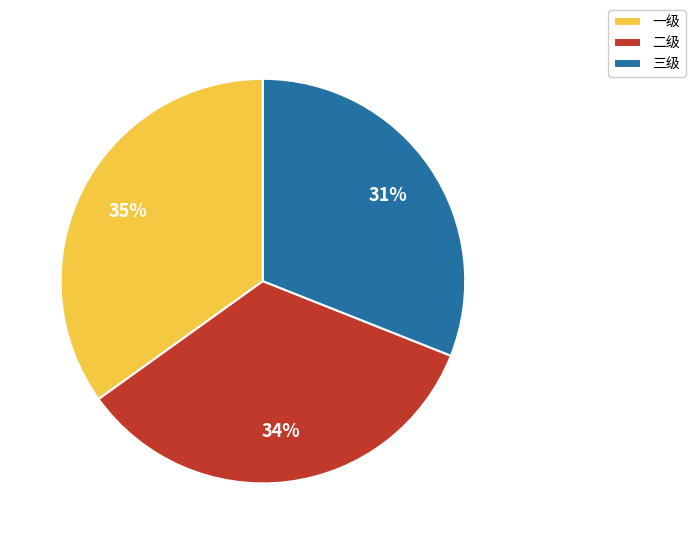

To the nearest percent, what percentage of the pie is 一级?

35%